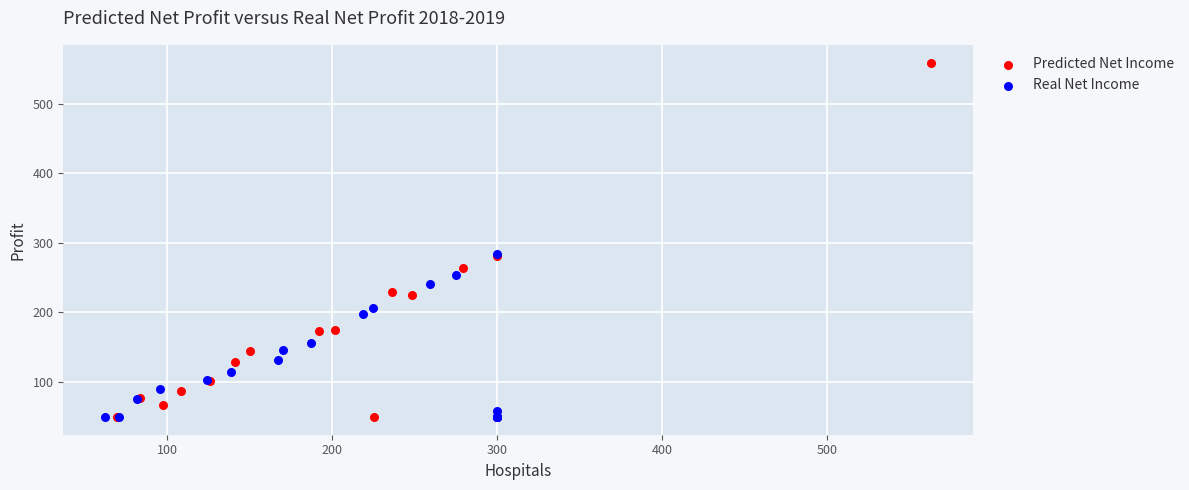

Which series has the widest spread of Y values?

Predicted Net Income